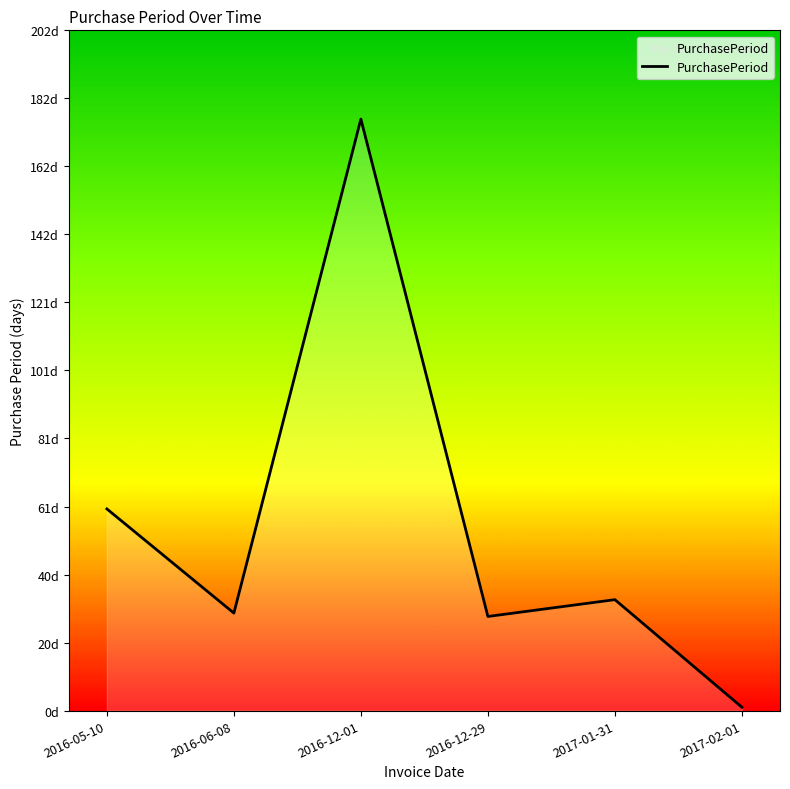

Reading right to left, list all the values displayed in this chart.

2017-02-01=1	2017-01-31=33	2016-12-29=28	2016-12-01=176	2016-06-08=29	2016-05-10=60